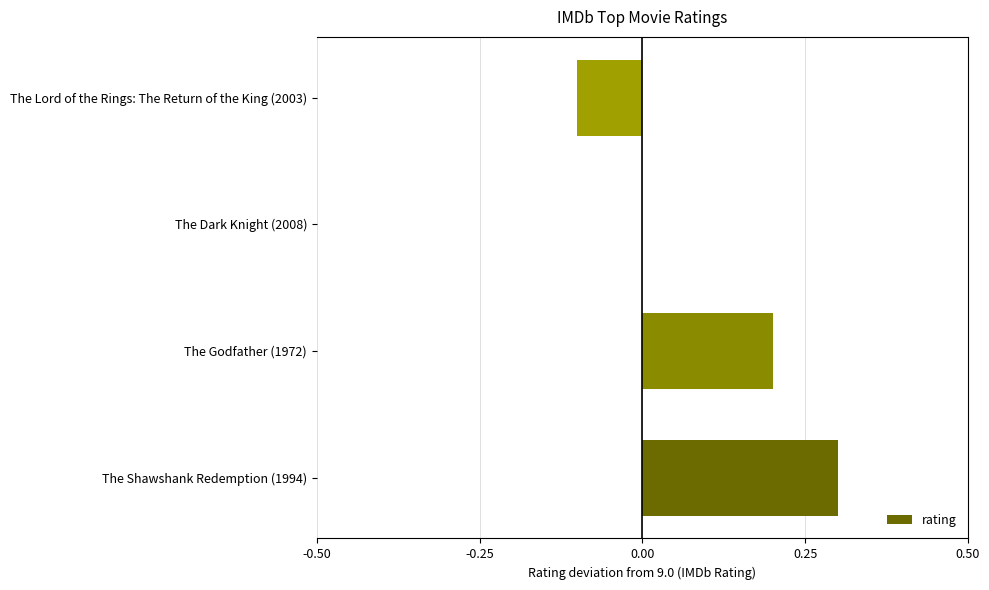

What is the change in value from The Shawshank Redemption (1994) to The Lord of the Rings: The Return of the King (2003)?

-0.4